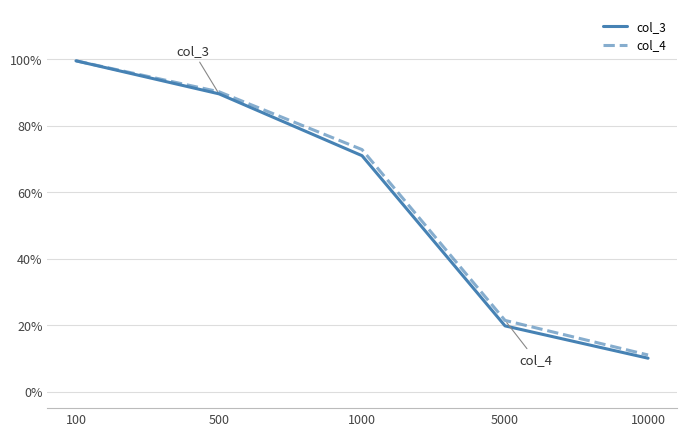

What is the approximate value of col_4 at 100?

1.0